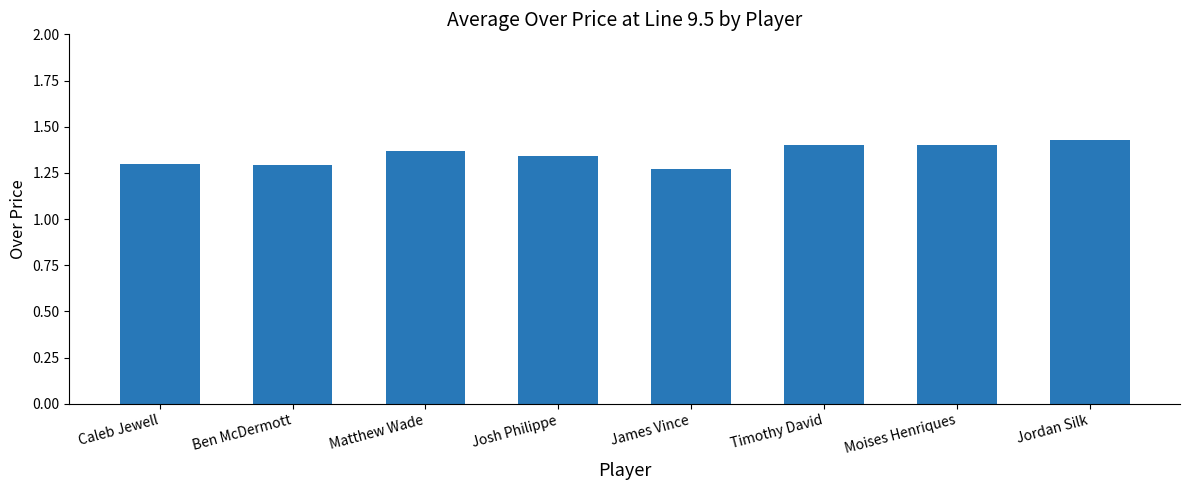

The value at Ben McDermott is 1.3. True or false?

True